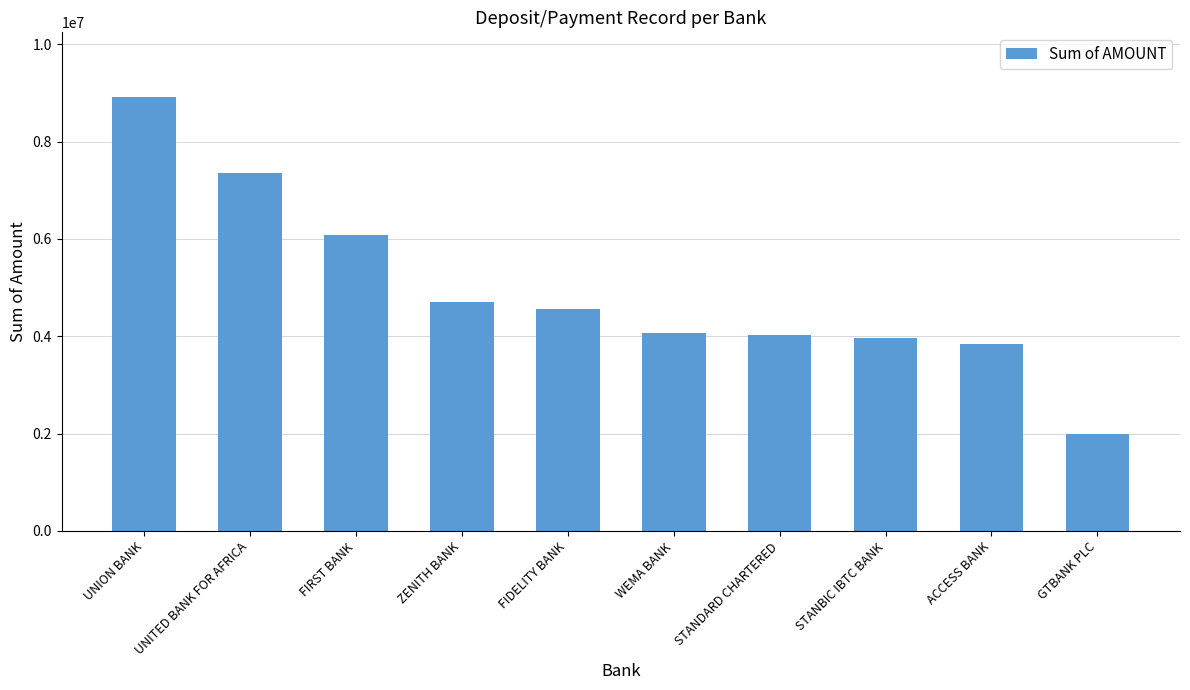

The chart shows a value of 7363964 at UNITED BANK FOR AFRICA. True or false?

True